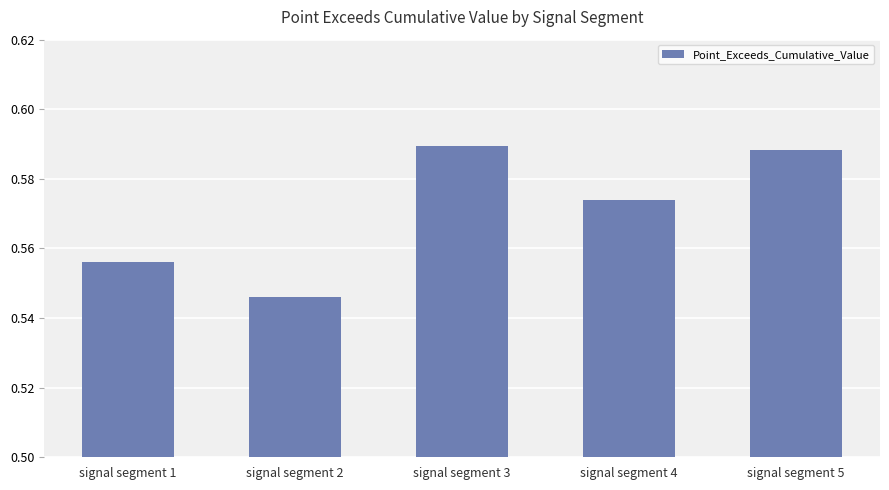

True or false: the data shows 1.0 at signal segment 1.

False